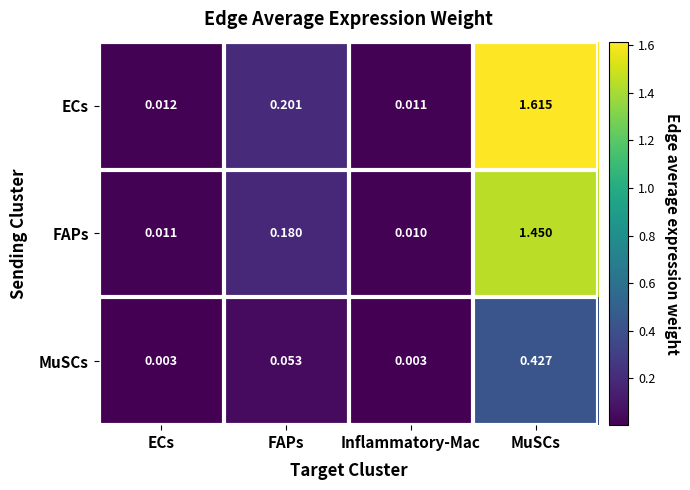

Rank the series by their maximum value, from highest to lowest.

ECs, FAPs, MuSCs